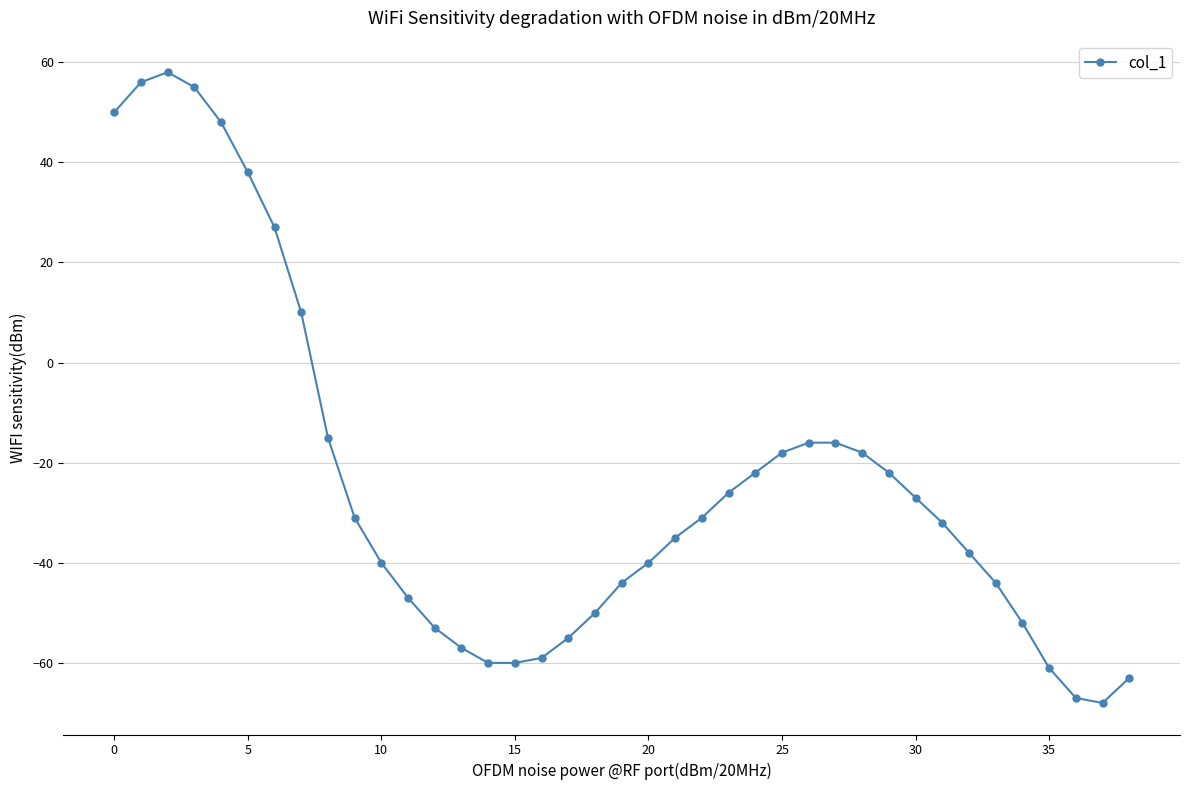

How many values exceed -32?

19